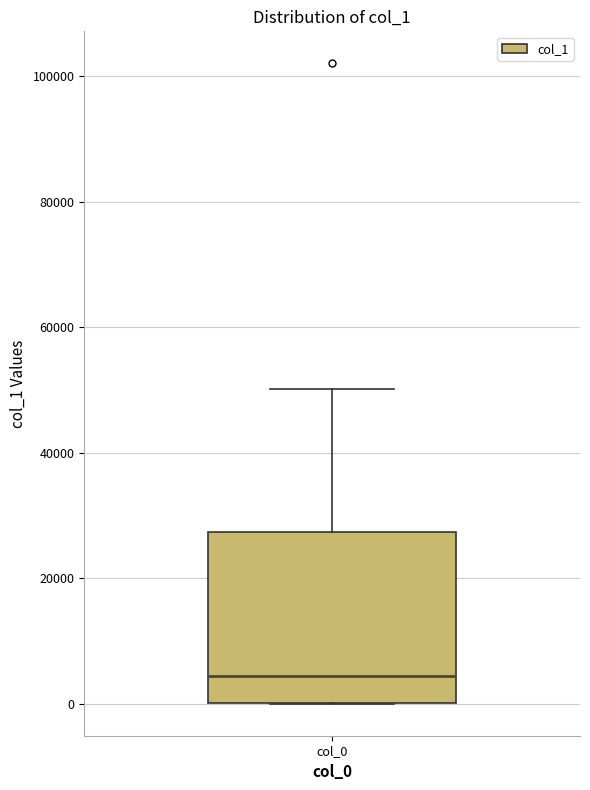

Read this box plot against the y-axis: the position of the median line, the range covered by the box, and the ends of both whiskers. The values are not printed on the chart, so give them approximately, as read against the axis.

median 4000, box 0 to 28000, whiskers 0 to 50000